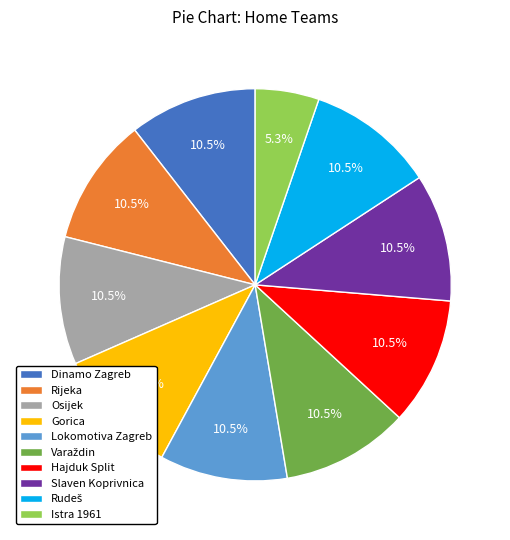

What percentage is the Istra 1961 slice, to the nearest percent?

5%